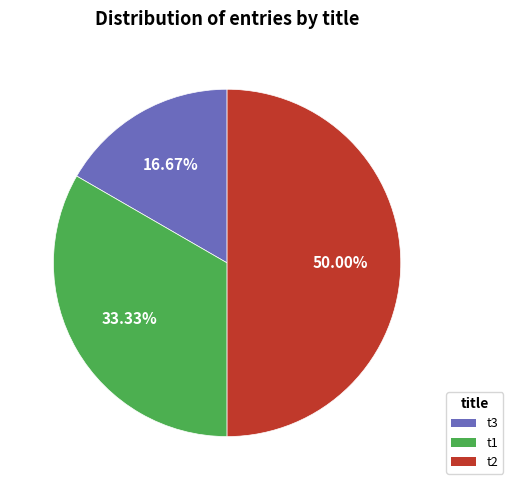

To the nearest percent, what is the average slice percentage?

33%